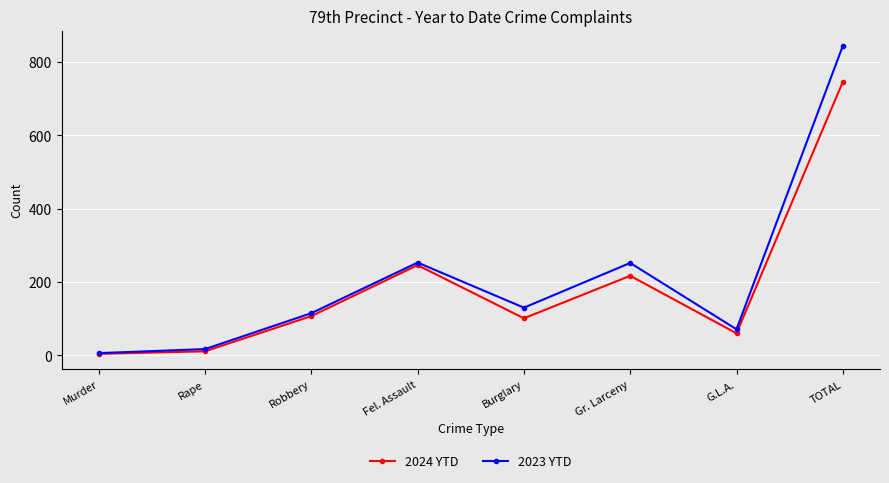

Which series has the largest total across all categories?

2023 YTD